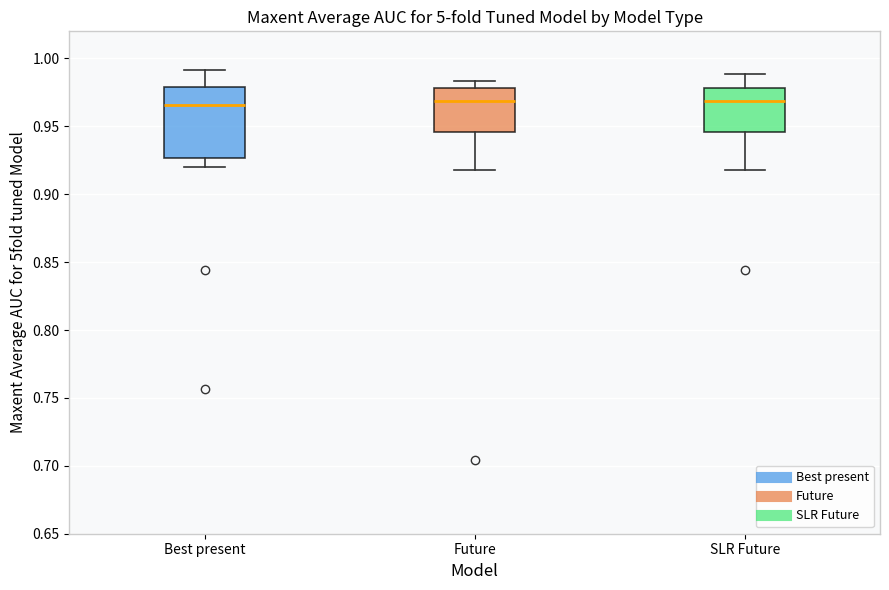

Which box is the tallest, from its lower edge to its upper edge?

Best present